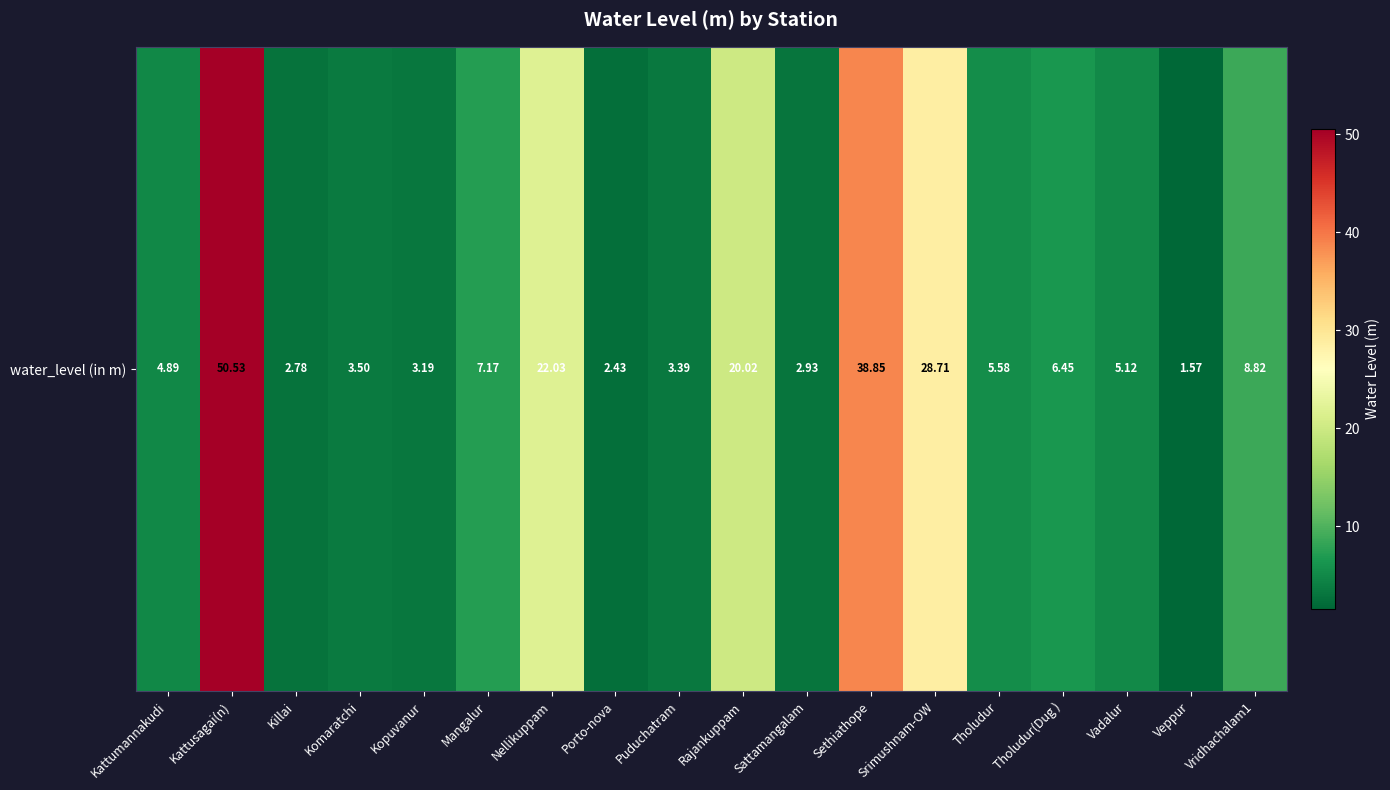

What is the minimum value shown in the chart?

1.6